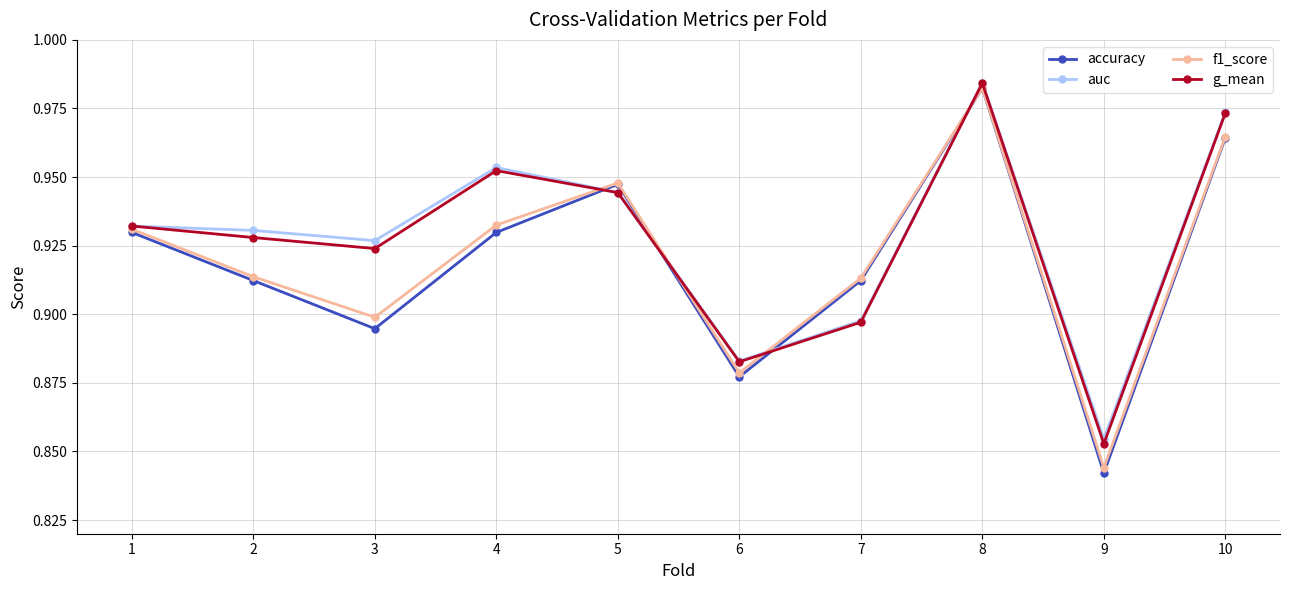

What is the sum of all g_mean values?

9.3